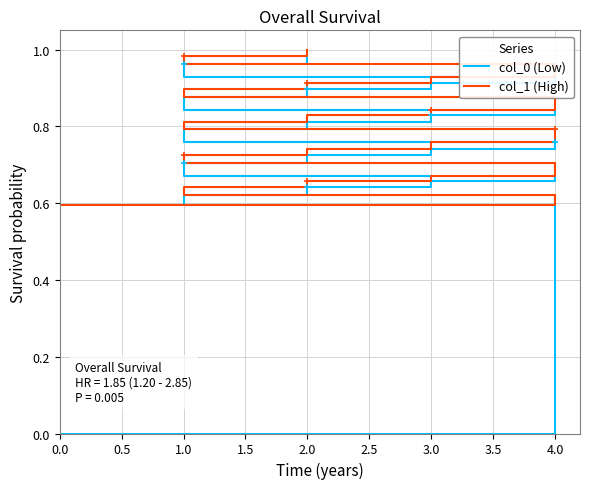

What are all the series names shown in the legend?

col_0 (Low), col_1 (High)